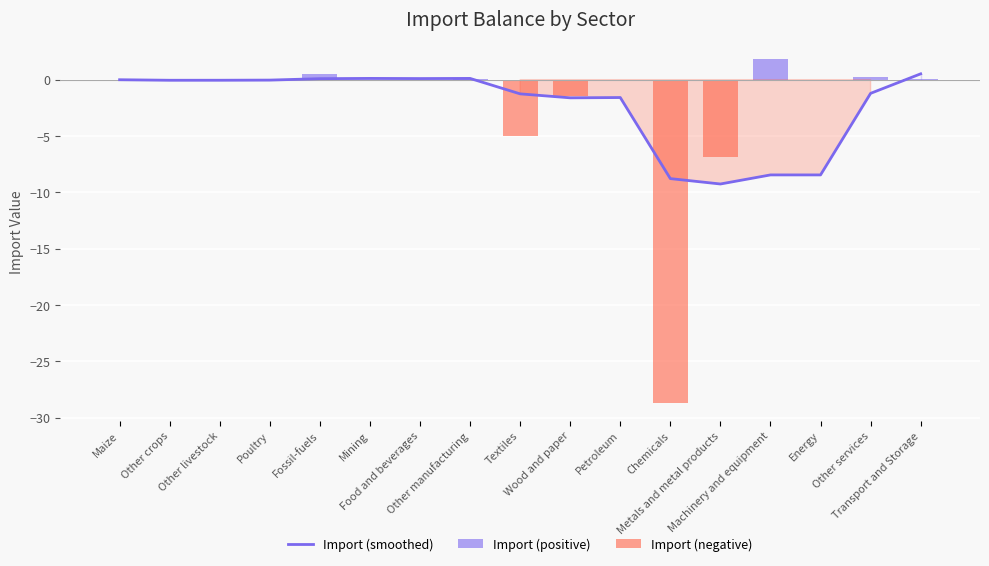

What is the label of the 4th bar from the left?

Poultry